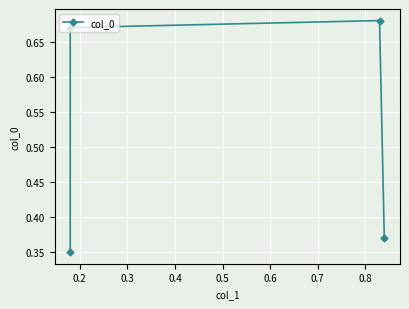

What is the value of the 2nd point from the left?

0.7